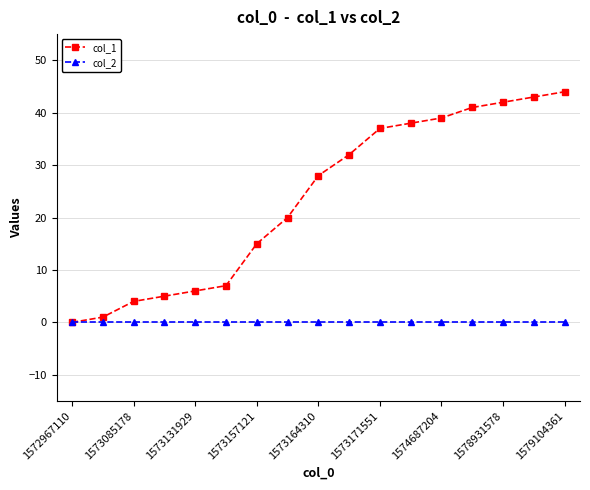

Which series has the largest range (max minus min)?

col_1